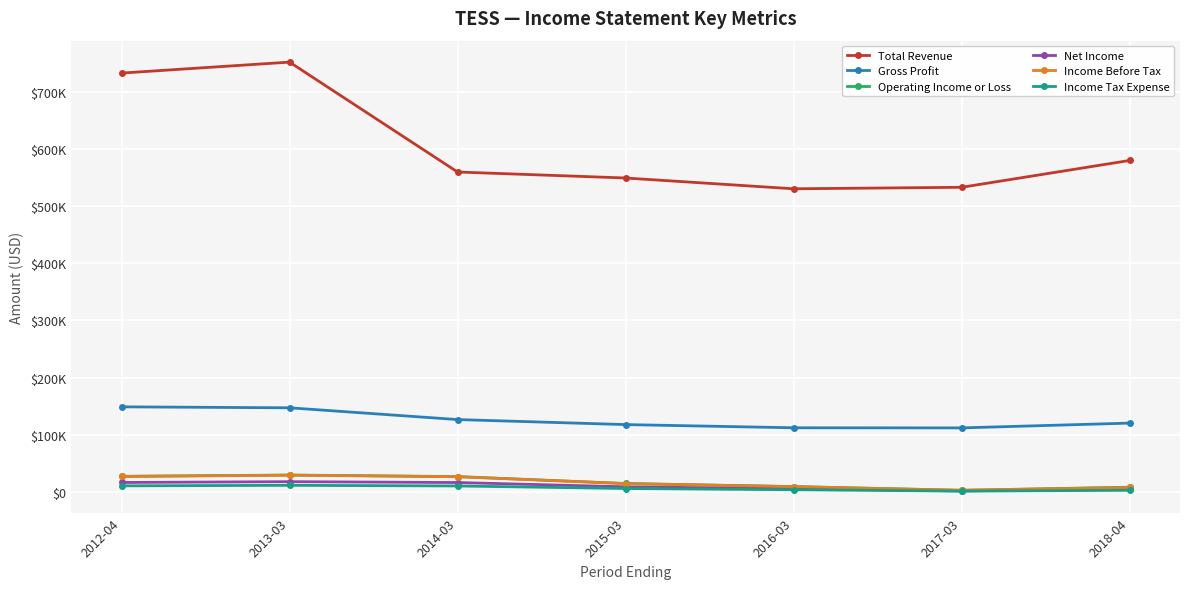

Reading left to right, transcribe all the data shown in this chart.

Total Revenue: 2012-04=733400	2013-03=752600	2014-03=560100	2015-03=549600	2016-03=530700	2017-03=533300	2018-04=580300
Gross Profit: 2012-04=148700	2013-03=147000	2014-03=126400	2015-03=117600	2016-03=112000	2017-03=111800	2018-04=120200
Operating Income or Loss: 2012-04=27000	2013-03=29200	2014-03=26500	2015-03=14400	2016-03=9000	2017-03=2500	2018-04=7900
Net Income: 2012-04=16200	2013-03=17600	2014-03=16100	2015-03=8600	2016-03=5300	2017-03=1400	2018-04=5200
Income Before Tax: 2012-04=26700	2013-03=29000	2014-03=26300	2015-03=14200	2016-03=8900	2017-03=2500	2018-04=7500
Income Tax Expense: 2012-04=10300	2013-03=11200	2014-03=10100	2015-03=5600	2016-03=3500	2017-03=1000	2018-04=2500